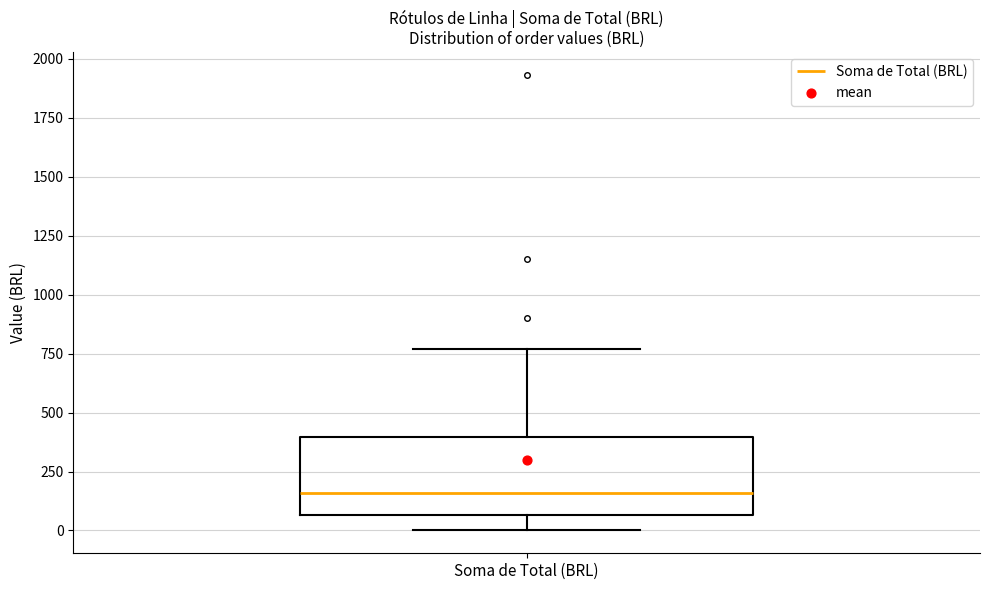

Transcribe this box plot: give where the median line is, the range the box spans, and where the two whiskers end, as read against the y-axis. The values are not printed on the chart, so give them approximately, as read against the axis.

median 150, box 50 to 400, whiskers 0 to 750